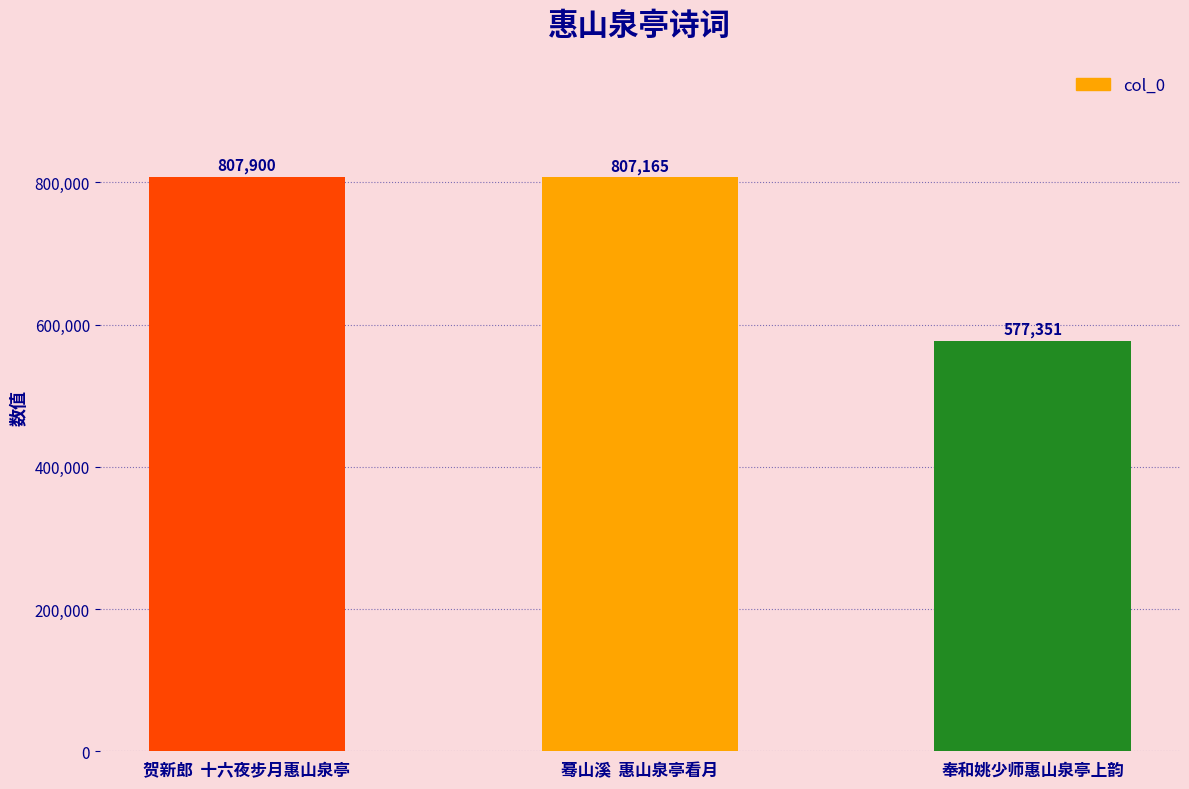

Reading left to right, extract all data points from this chart.

807900	807165	577351